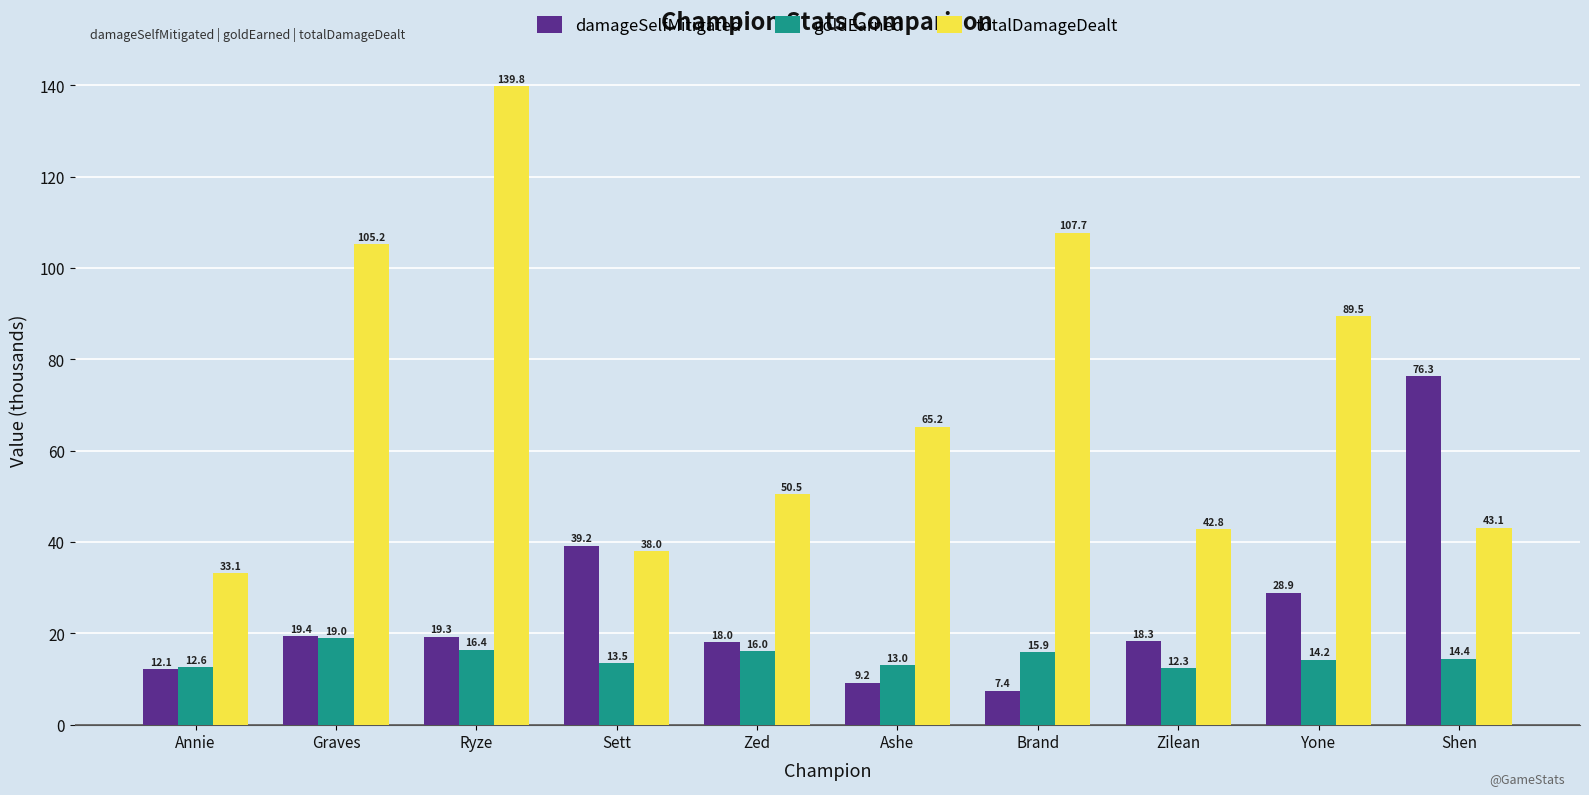

At which label does damageSelfMitigated reach its peak?

Shen